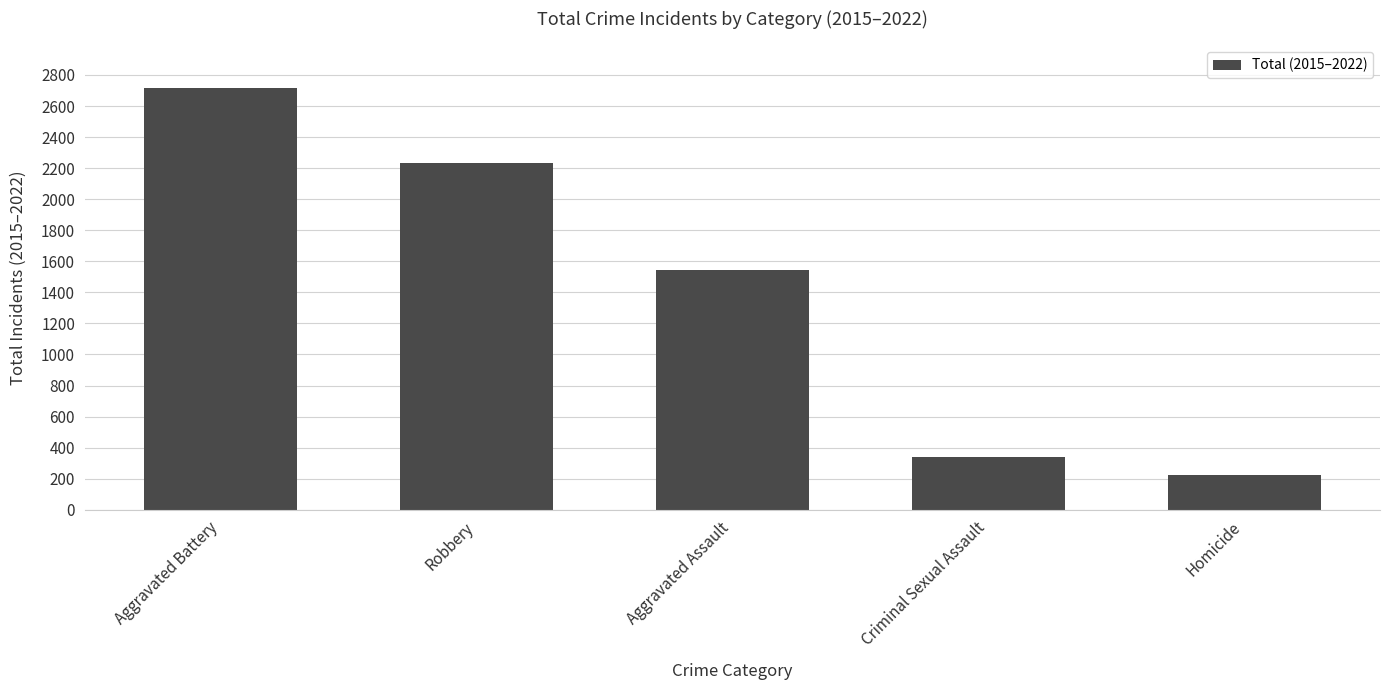

Reading right to left, extract all data points from this chart.

223	339	1544	2233	2718